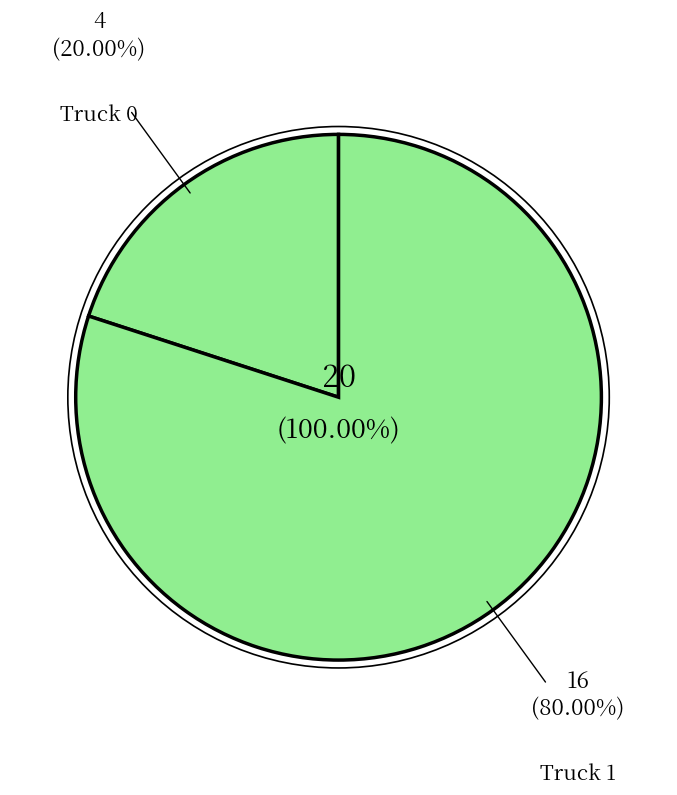

Does Truck 0 account for over 50% of the chart?

No